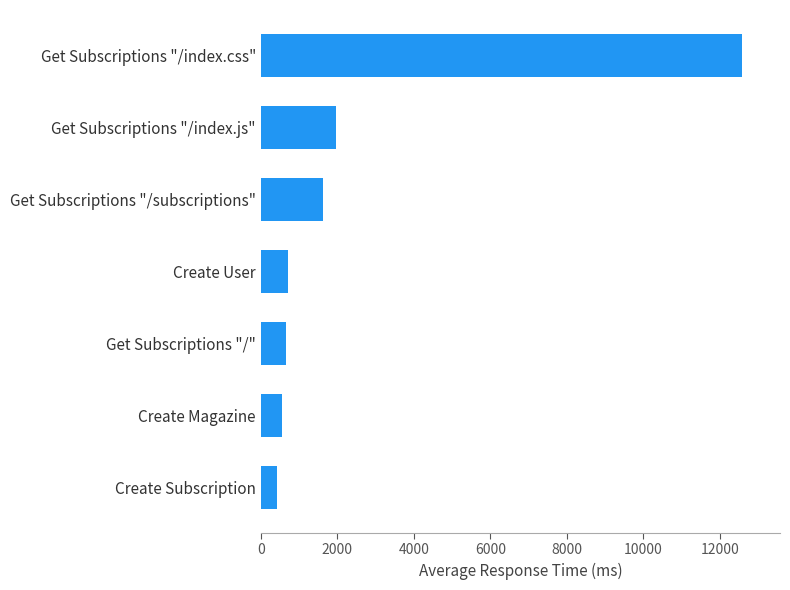

What is the difference between the second highest and minimum values?

1542